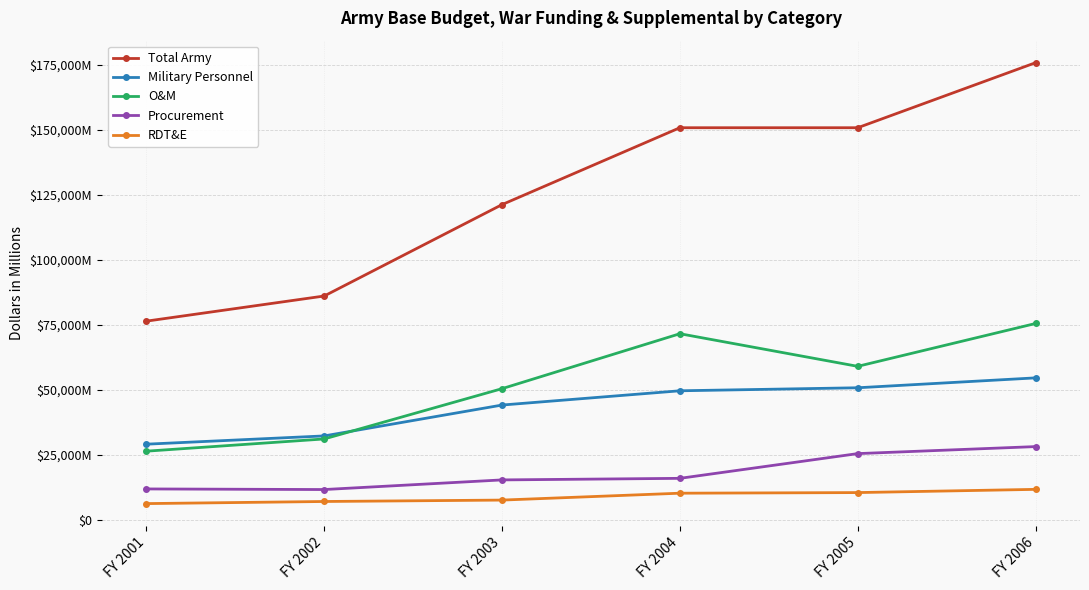

The value of Military Personnel at FY 2003 is 11214. True or false?

False